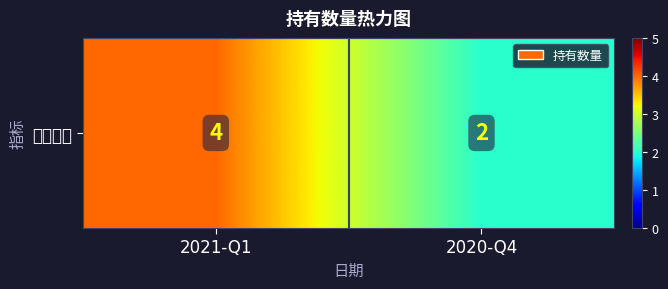

What is the smallest value displayed?

2